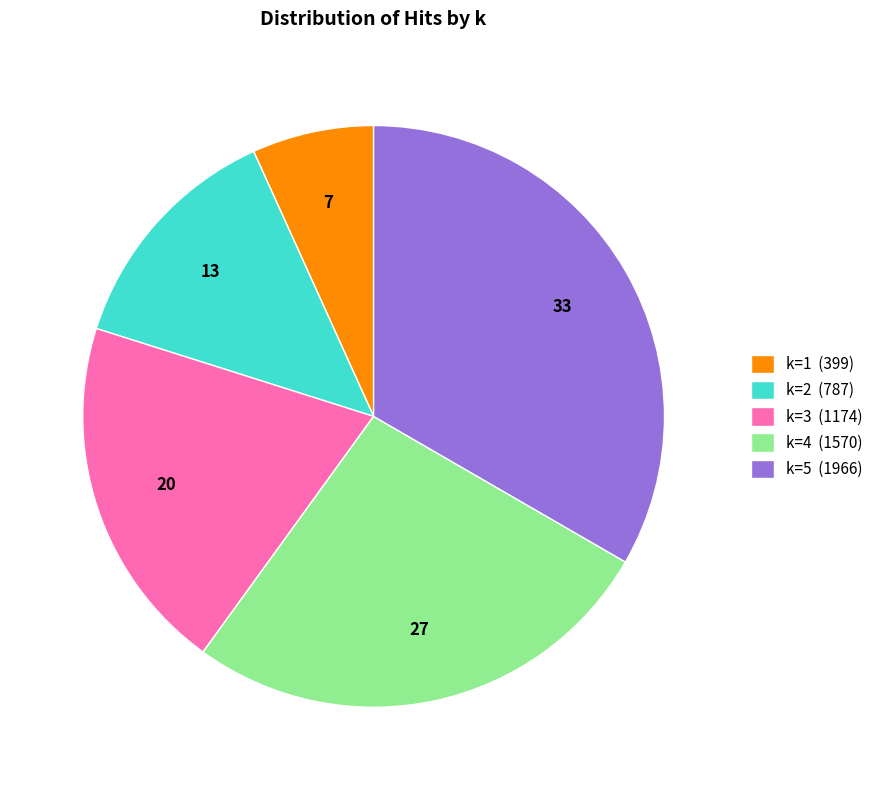

Is there any slice that represents more than half of the pie?

No